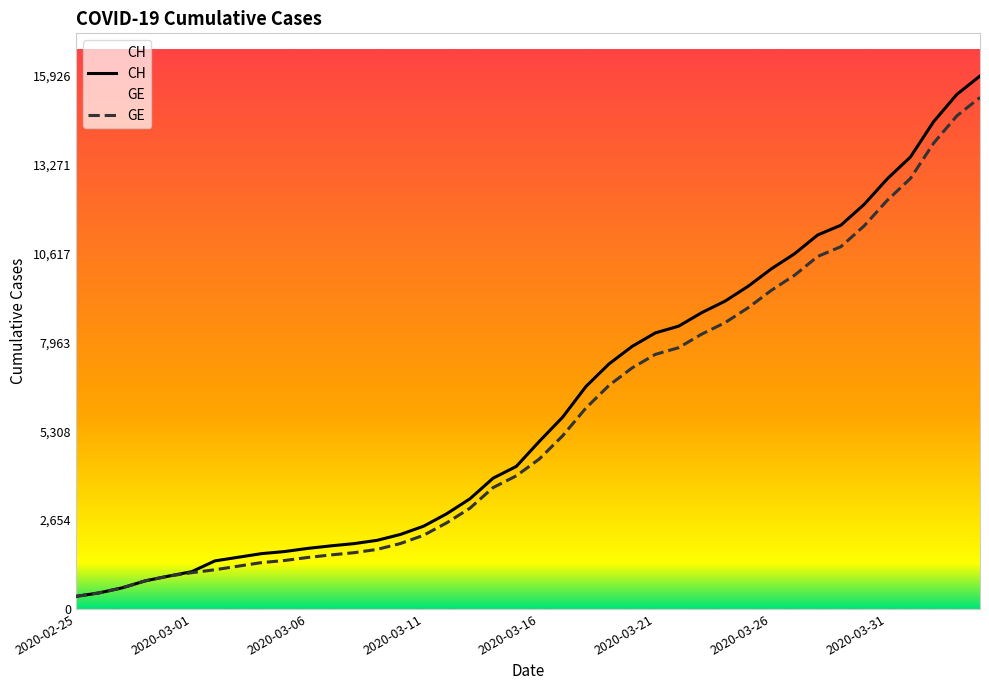

The value of GE at 2020-03-01 is 1083. True or false?

True